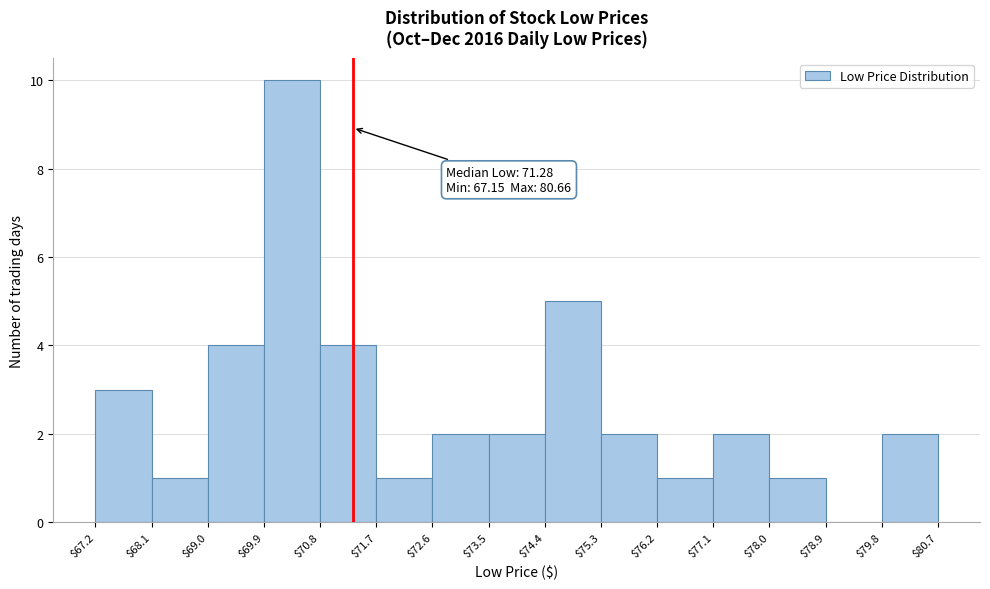

Over which range of the x-axis is the bar tallest?

$69.9 to $70.8